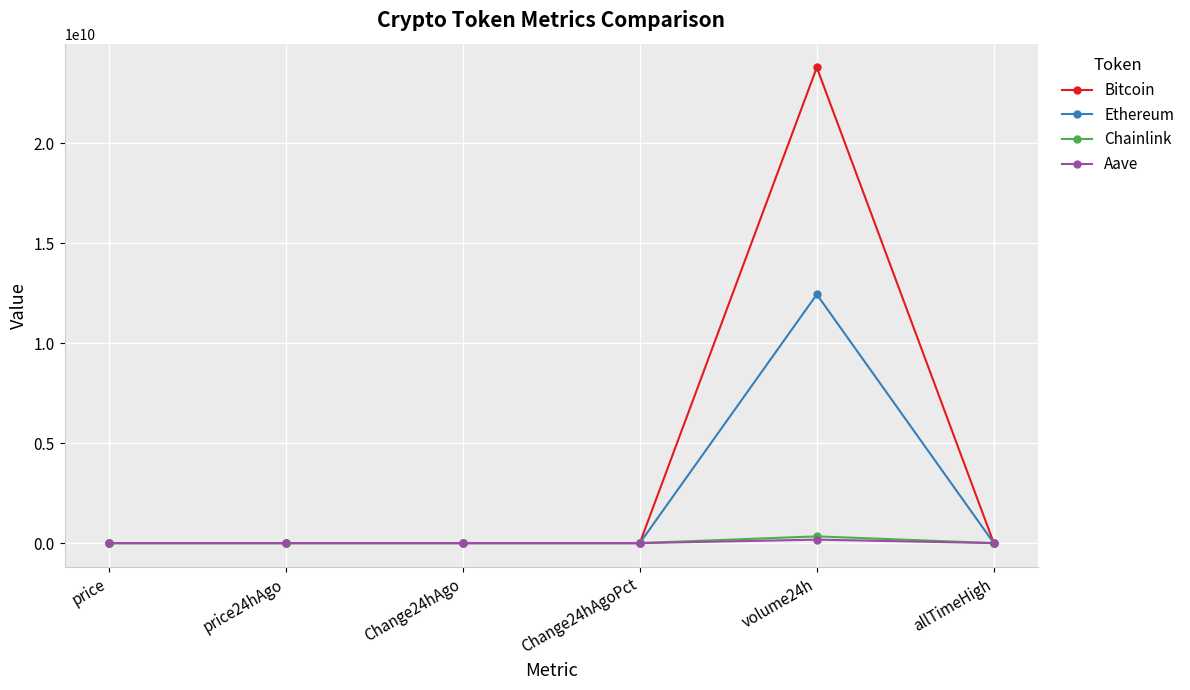

Does the chart have visible grid lines?

Yes